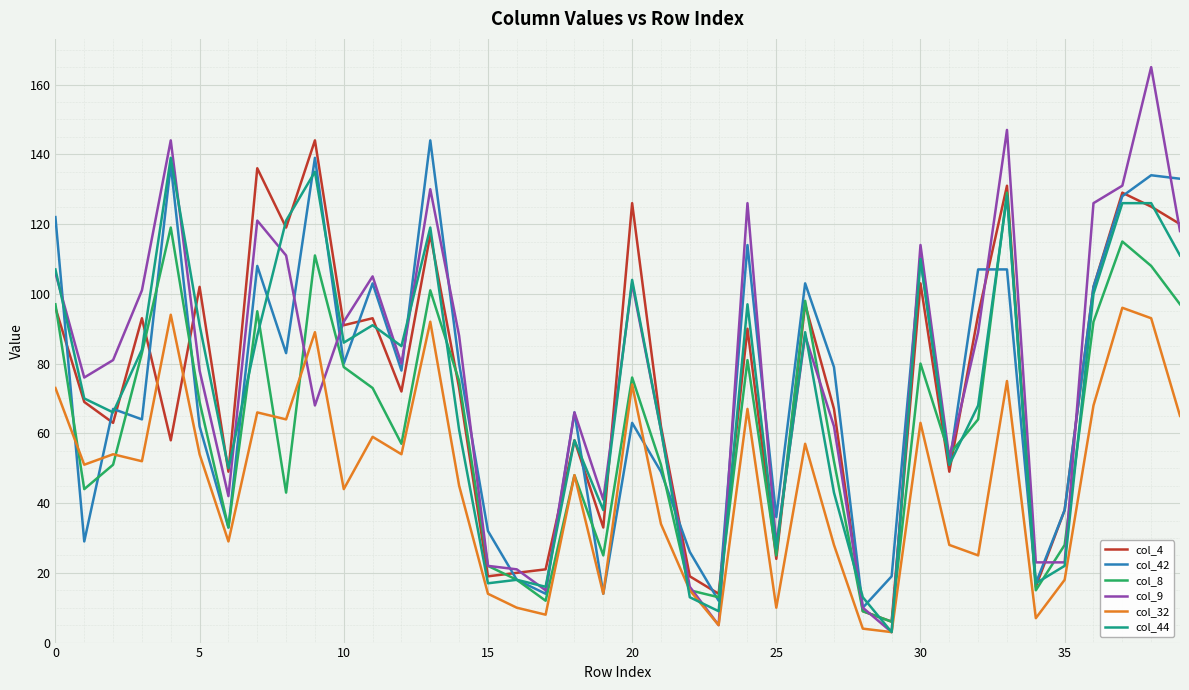

Which series has the widest spread of values?

col_9